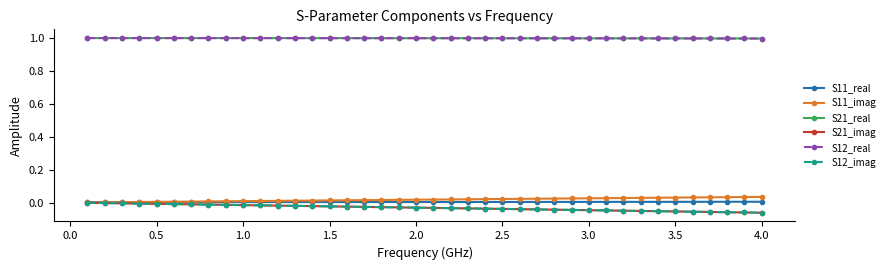

True or false: S21_real and S11_real cross at least once.

False